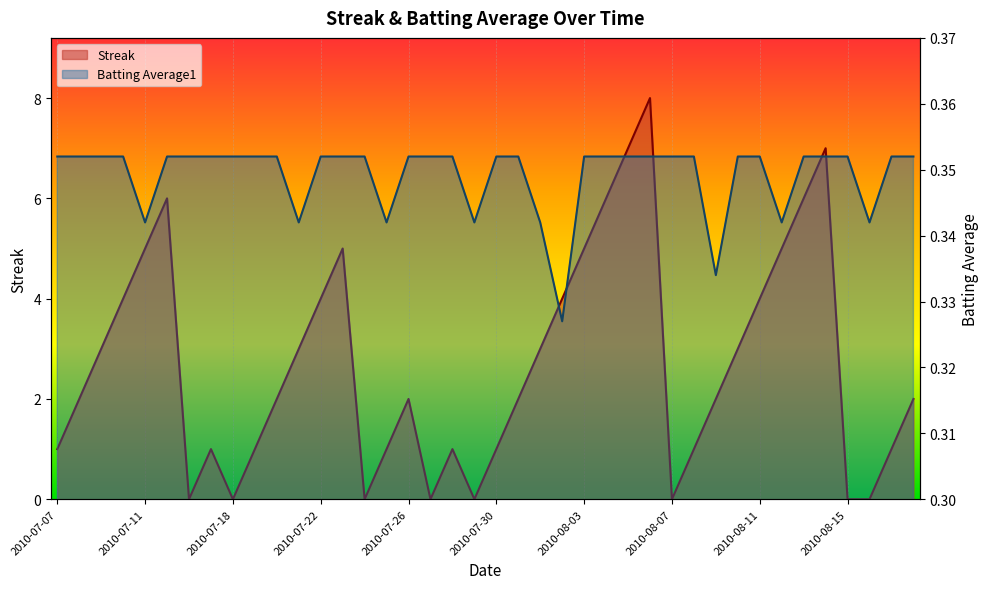

Count the number of data series in this chart.

2